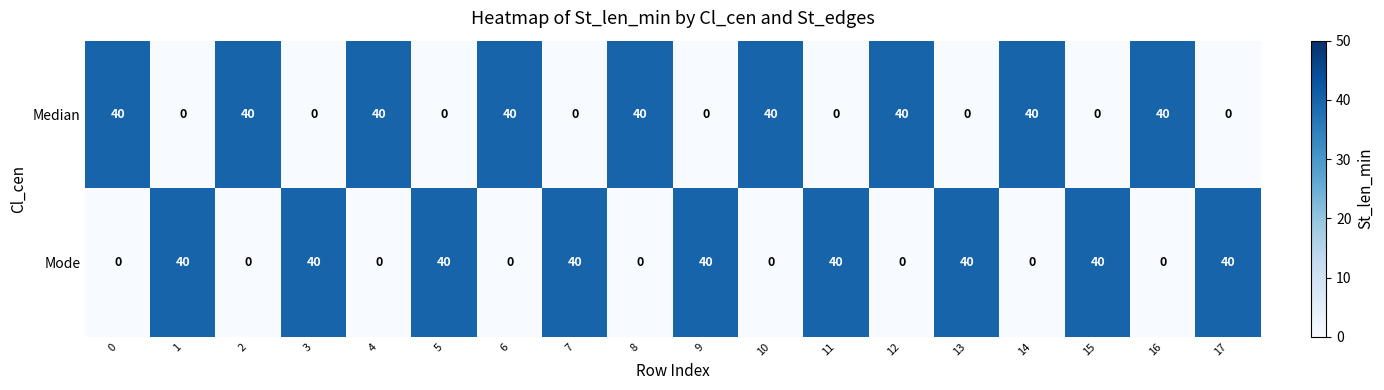

At 9, list the series in order from smallest to largest.

Median, Mode